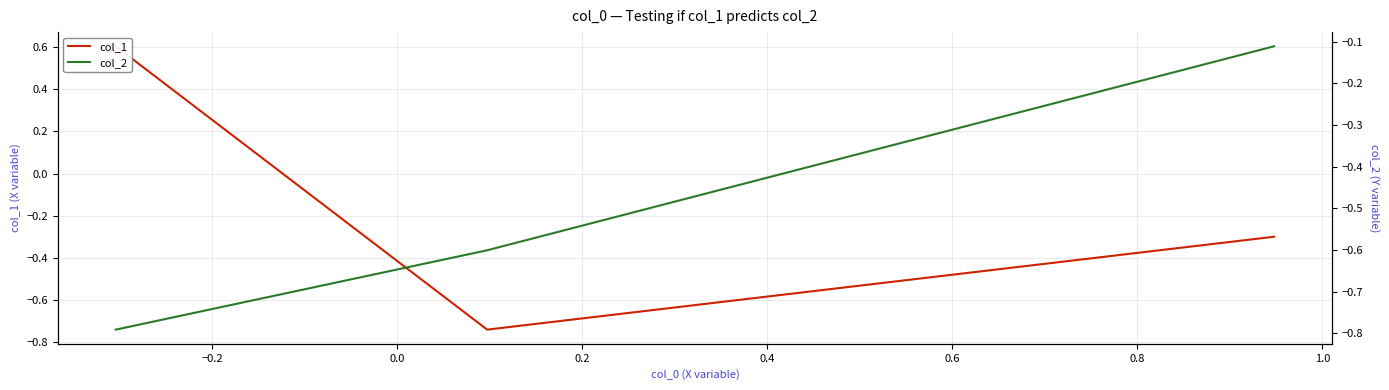

What are all the series names shown in the legend?

col_1, col_2